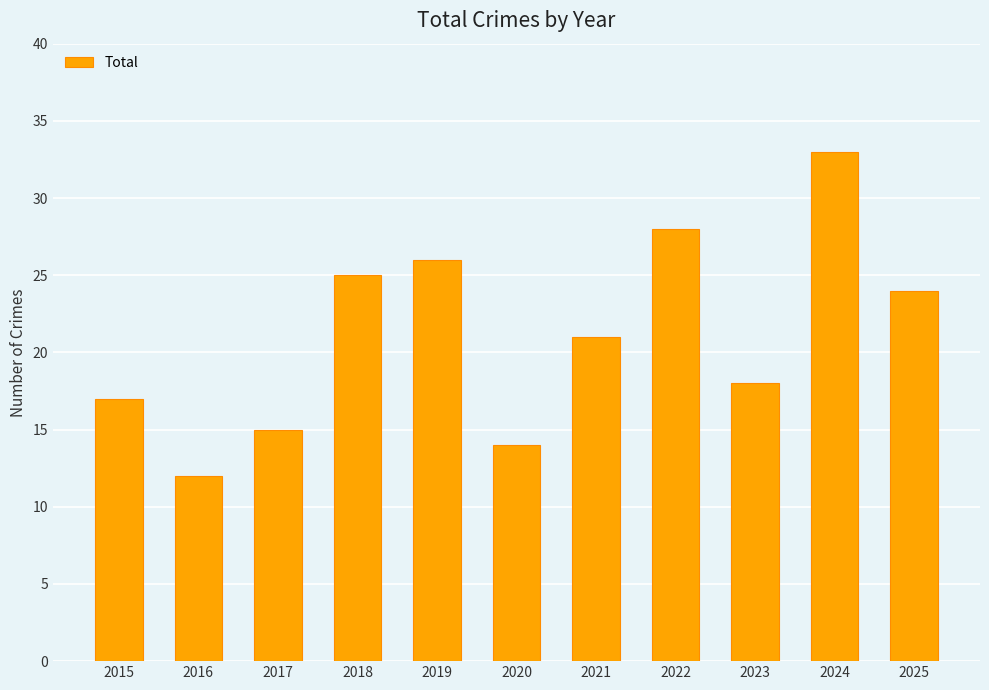

Are the bars grouped side by side (vs. stacked)?

No